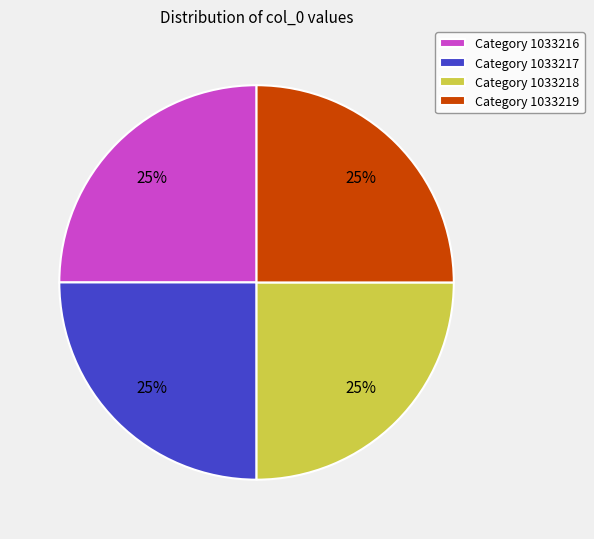

Is it true that Category 1033217 is 31% of the pie?

False